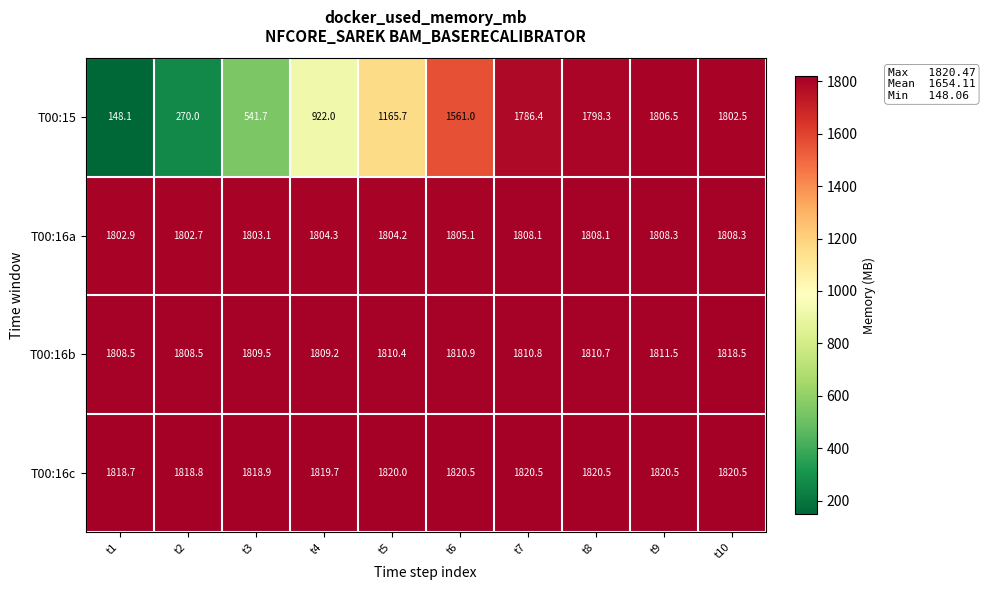

What is the difference between the highest and lowest values at t4?

897.7